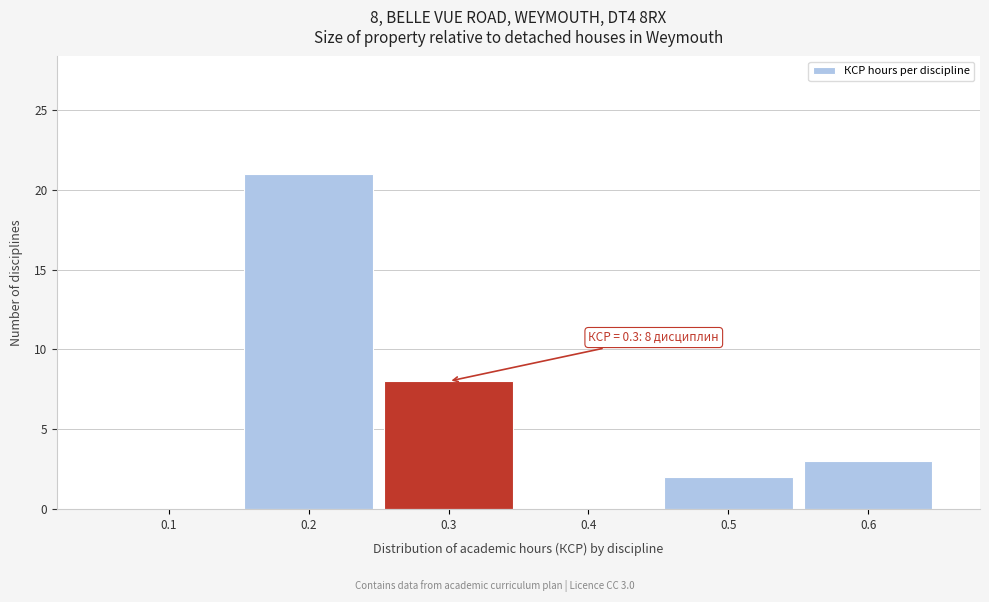

Reading right to left, transcribe all the data shown in this chart.

0.6=3	0.5=2	0.4=0	0.3=8	0.2=21	0.1=0